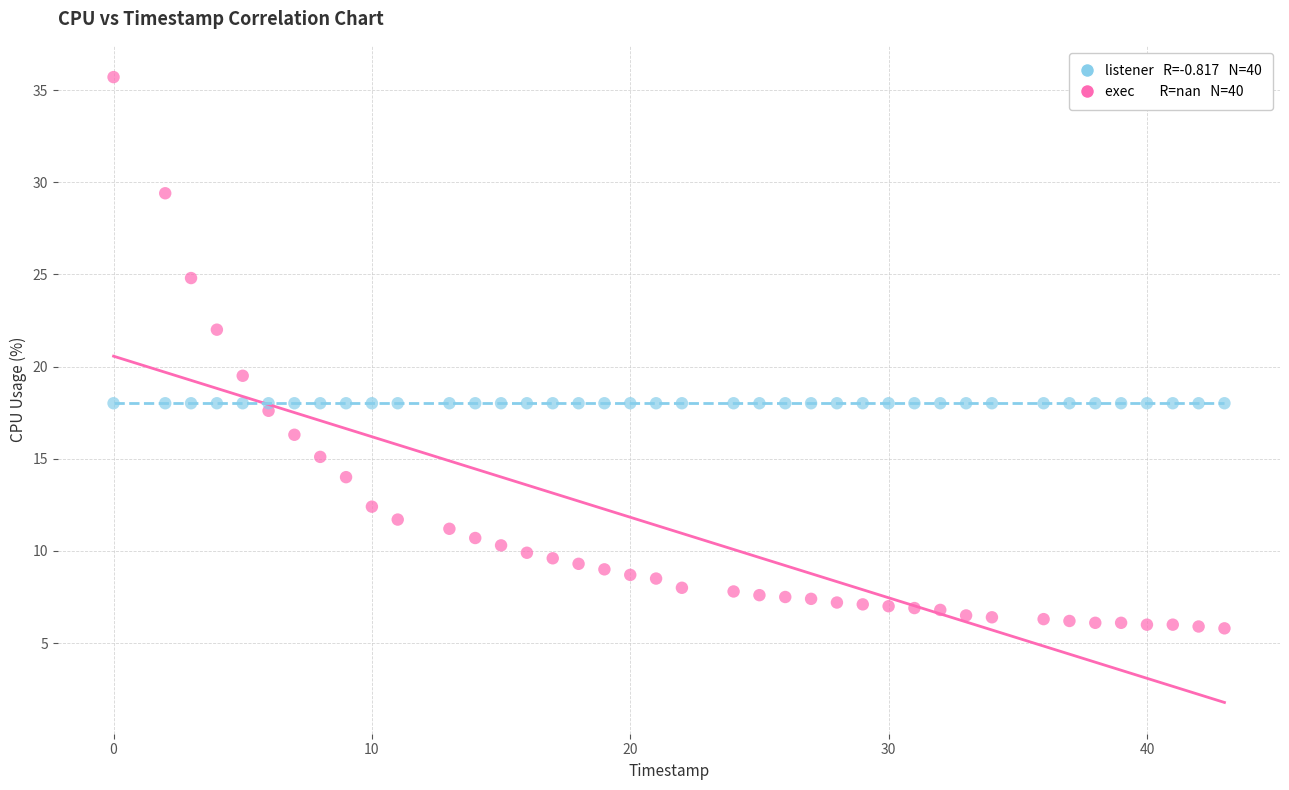

Across all series, what Y value is closest to 20?

19.5